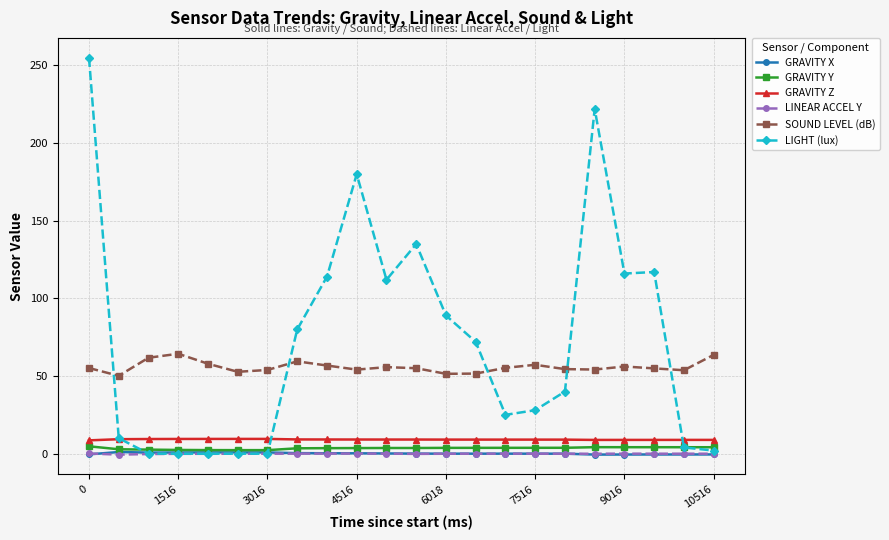

What is the lowest value of the GRAVITY Z series?

8.6